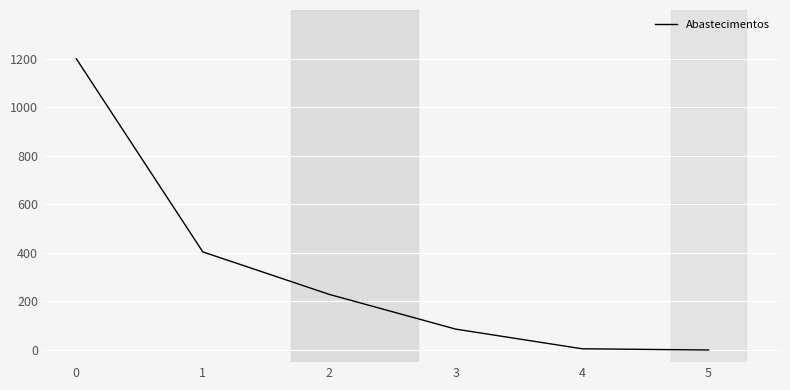

True or false: the data shows 29 at 3.

False